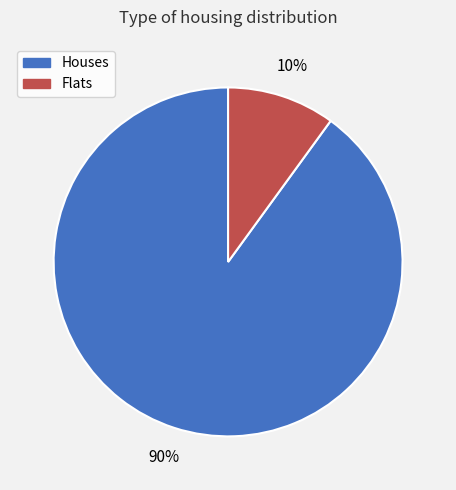

What percentage is the Flats slice, to the nearest percent?

10%